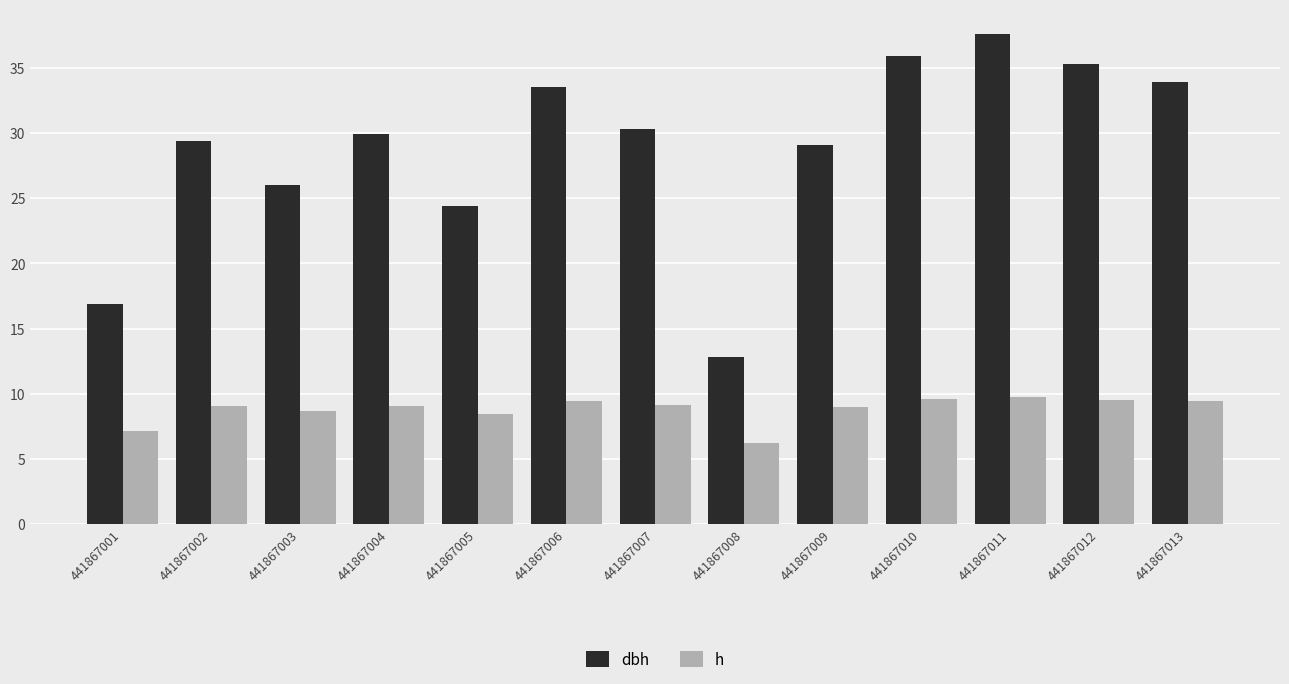

What is the highest value of the dbh series?

37.6